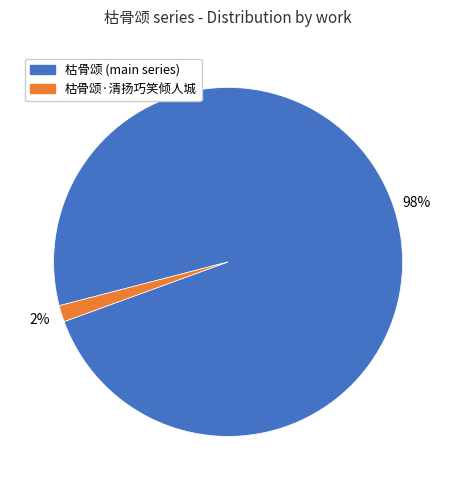

To the nearest percent, what is the average slice percentage?

50%